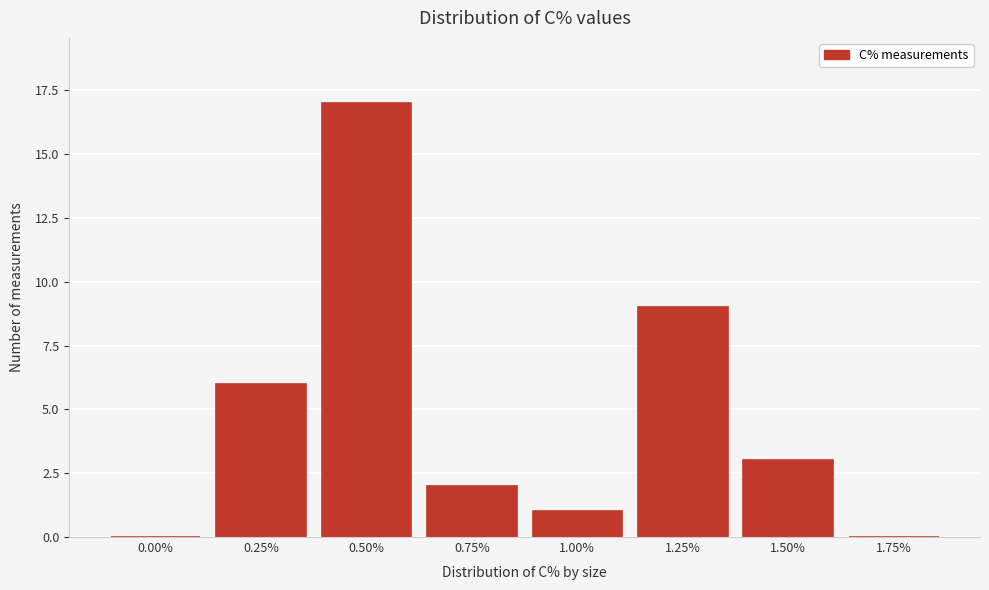

Reading right to left, what are all the values shown in this chart?

1.75%=0	1.50%=3	1.25%=9	1.00%=1	0.75%=2	0.50%=17	0.25%=6	0.00%=0